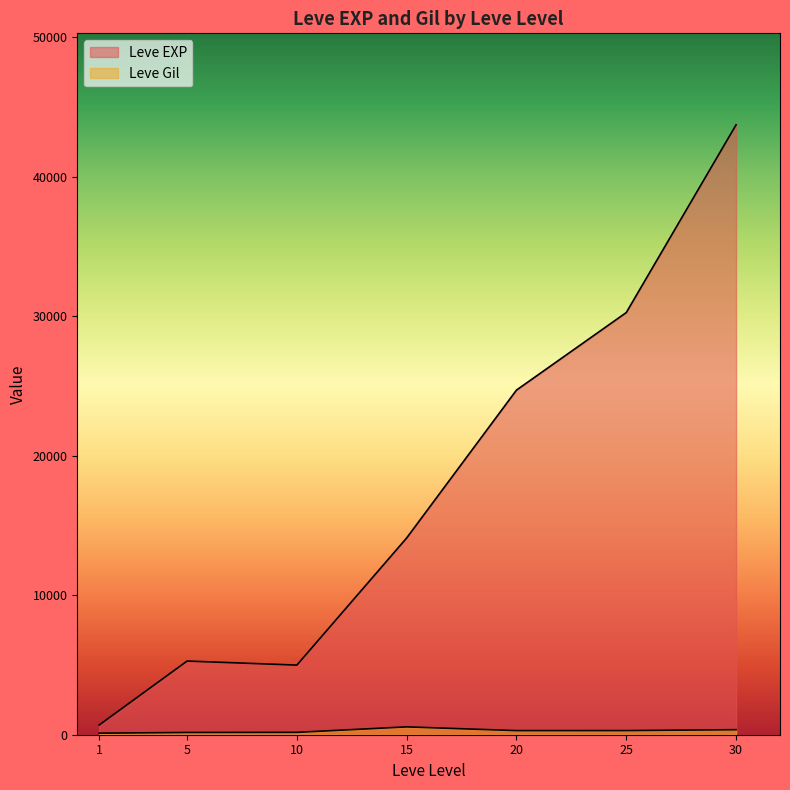

Is it true that Leve Gil equals 193 at 1?

False